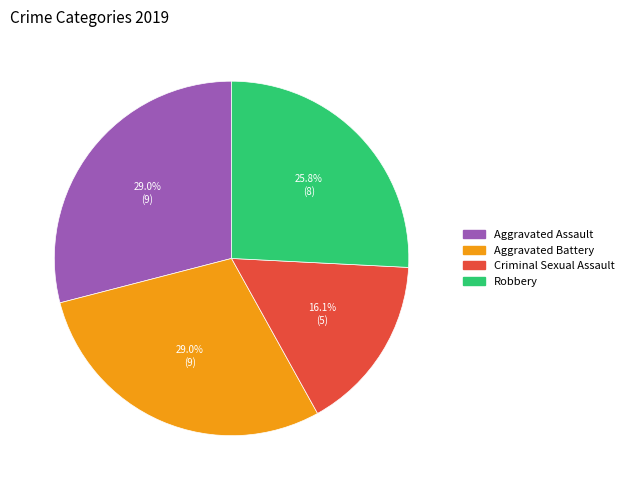

The Criminal Sexual Assault slice represents 16% of the pie. True or false?

True